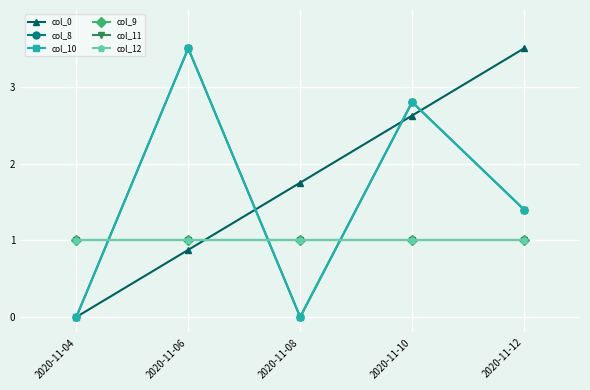

Reading right to left, what are all the values shown in this chart?

col_0: 3.5	2.6	1.8	0.9	0.0
col_8: 1.4	2.8	0.0	3.5	0.0
col_10: 1.4	2.8	0.0	3.5	0.0
col_9: 1.0	1.0	1.0	1.0	1.0
col_11: 1.0	1.0	1.0	1.0	1.0
col_12: 1.0	1.0	1.0	1.0	1.0